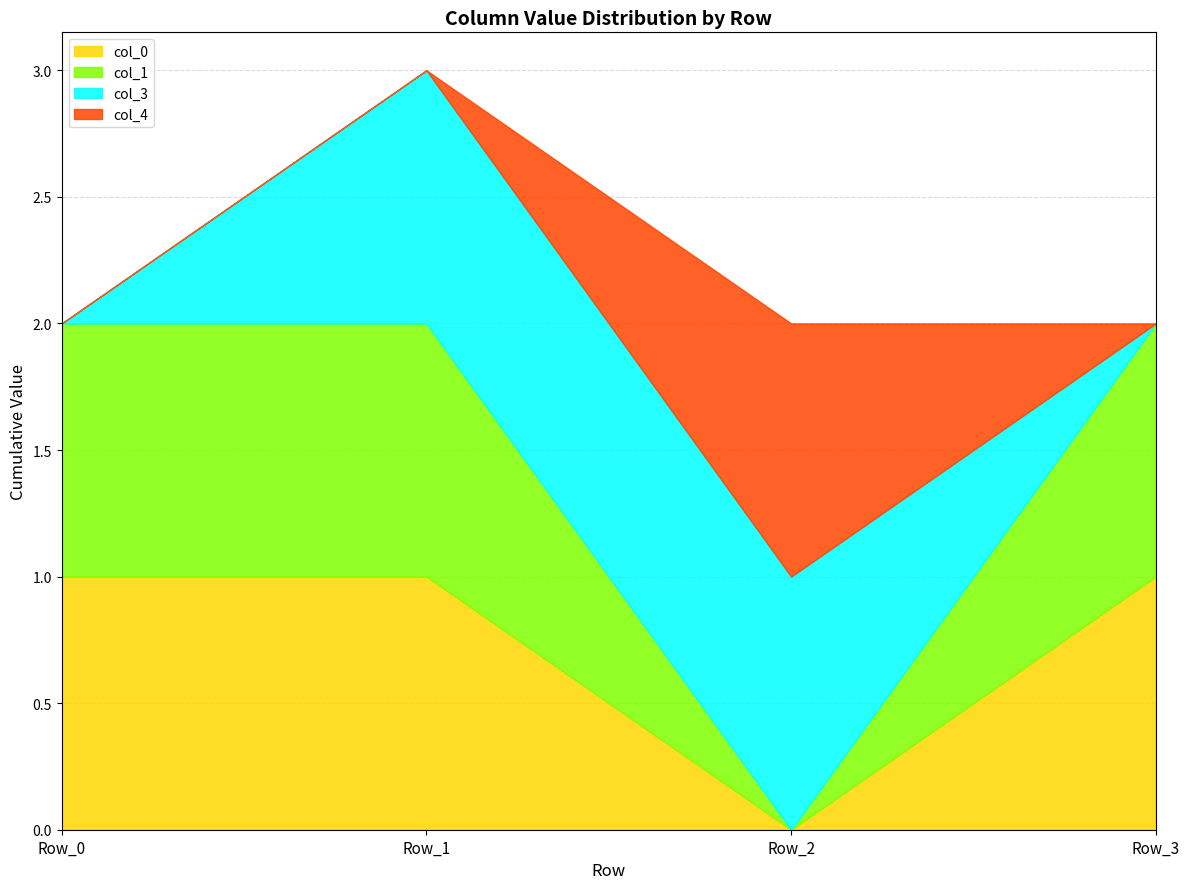

How many positive values does the col_0 series have?

3